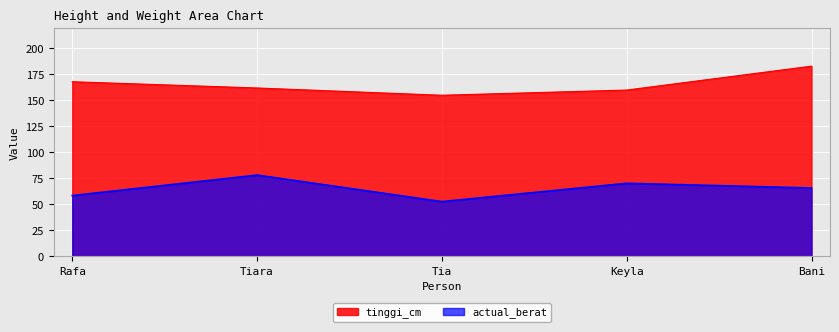

Reading right to left, what are all the values shown in this chart?

tinggi_cm: Bani=183.0	Keyla=160.0	Tia=155.0	Tiara=162.0	Rafa=168.0
actual_berat: Bani=65.8	Keyla=70.3	Tia=52.7	Tiara=78.2	Rafa=58.5